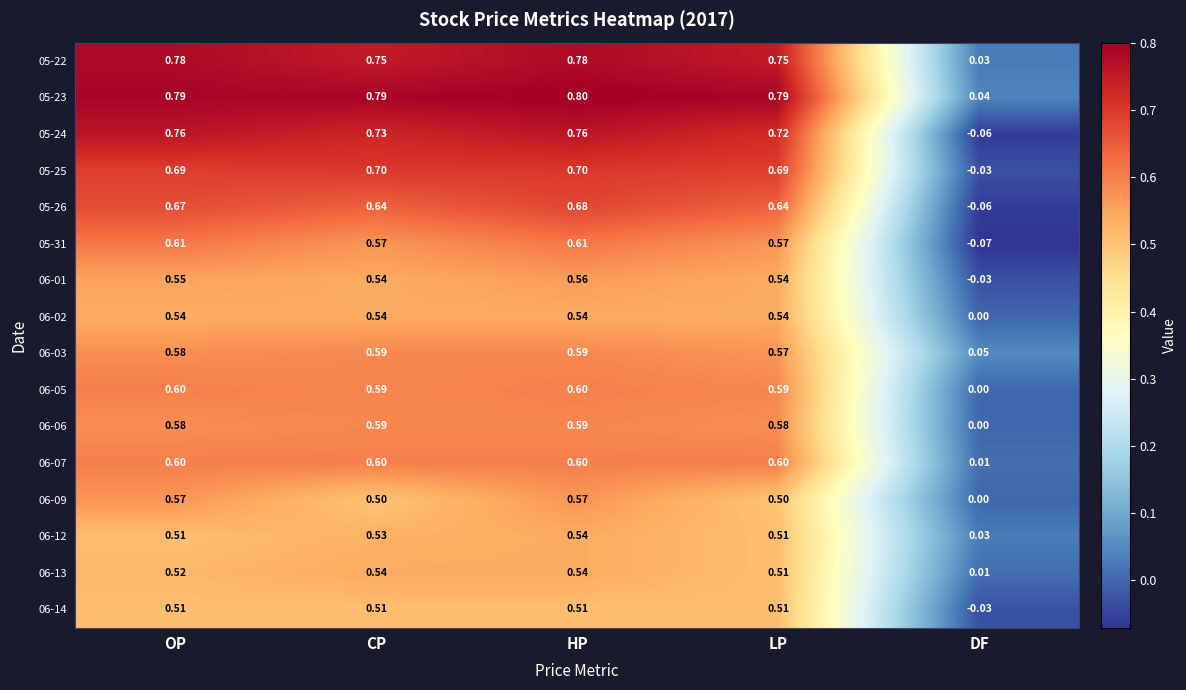

What is the greatest value displayed?

0.8